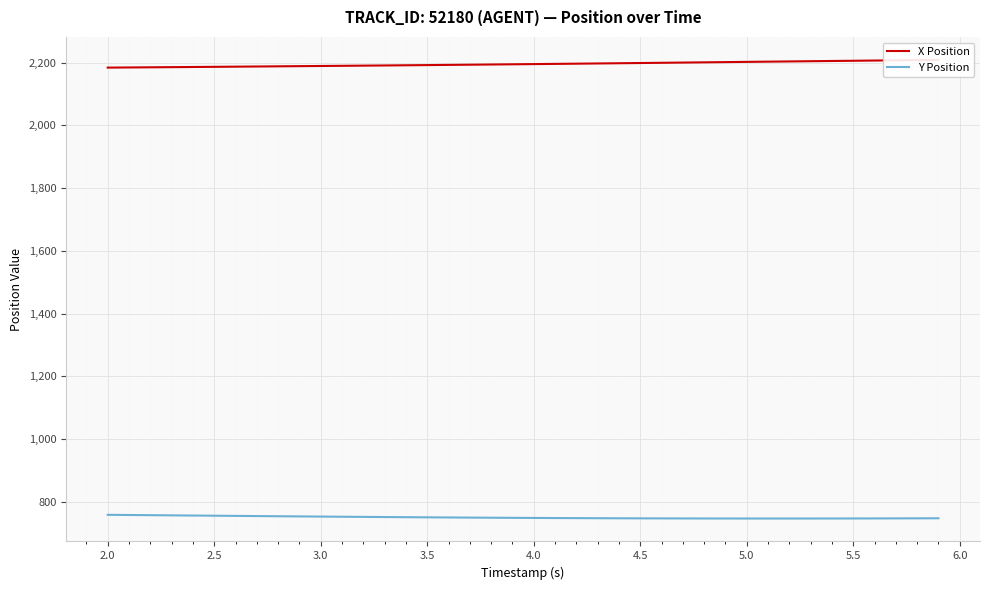

The value of Y Position at 4.5 is 1163.9. True or false?

False